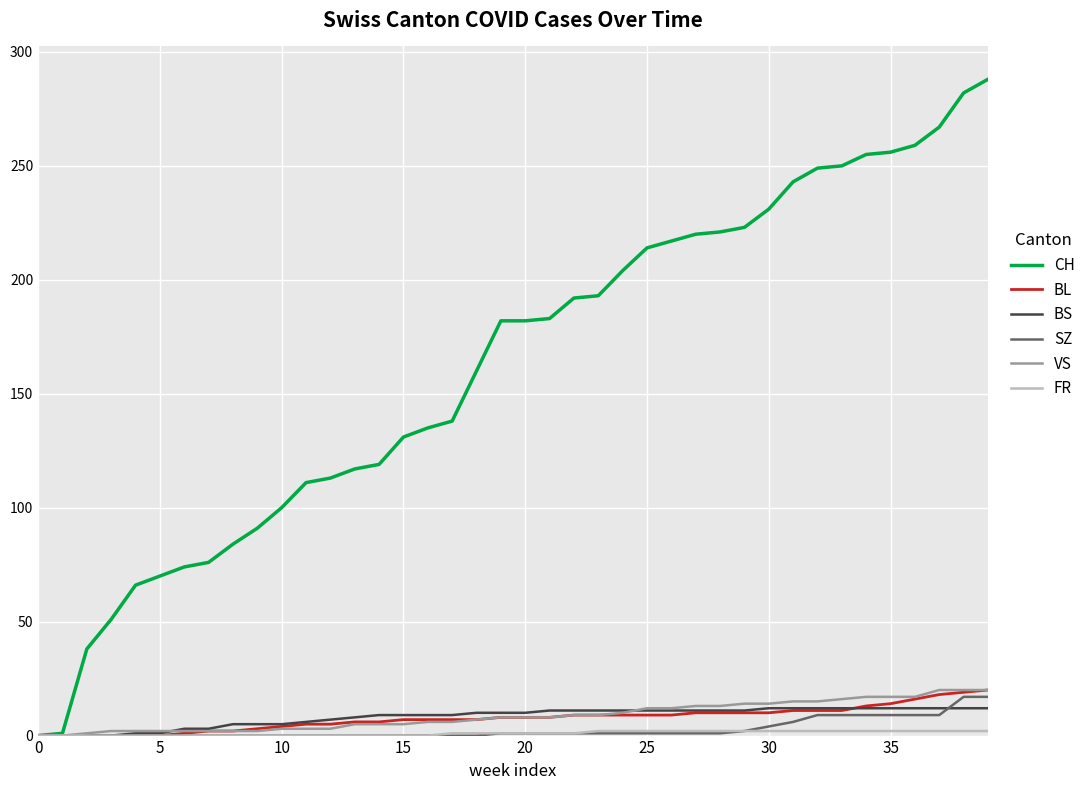

What is the highest value of the BL series?

20